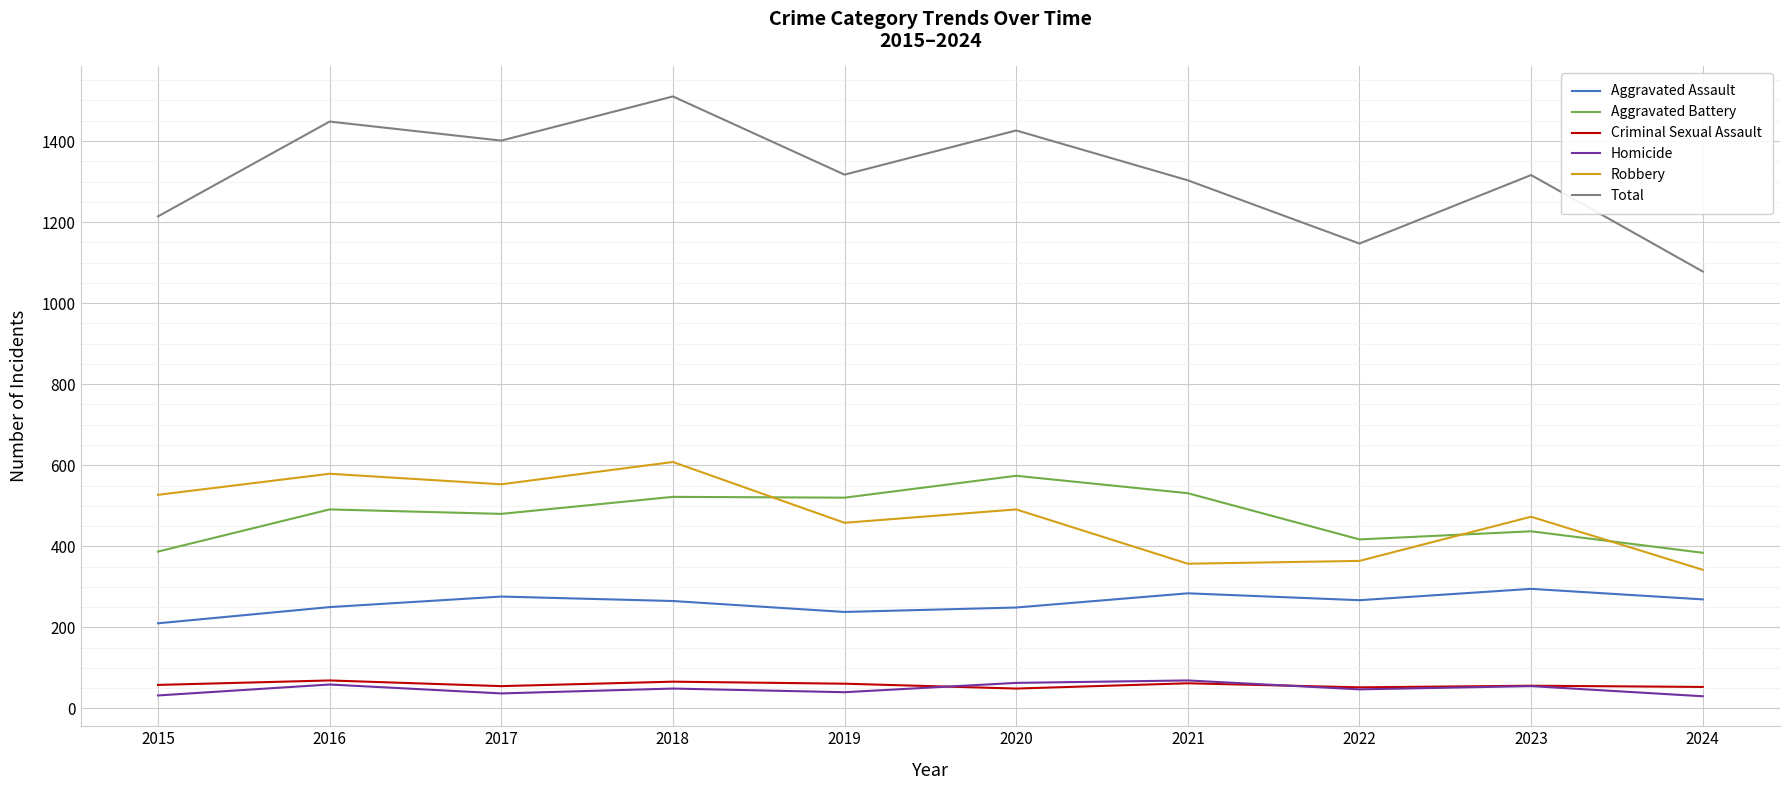

What is the smallest value displayed?

30